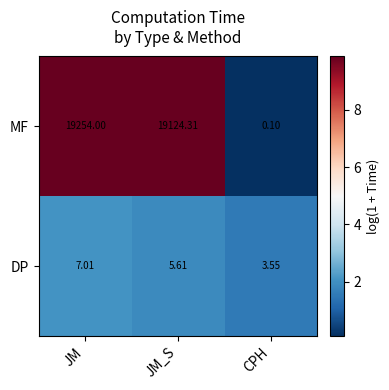

List the series in order of their peak value, lowest first.

DP, MF